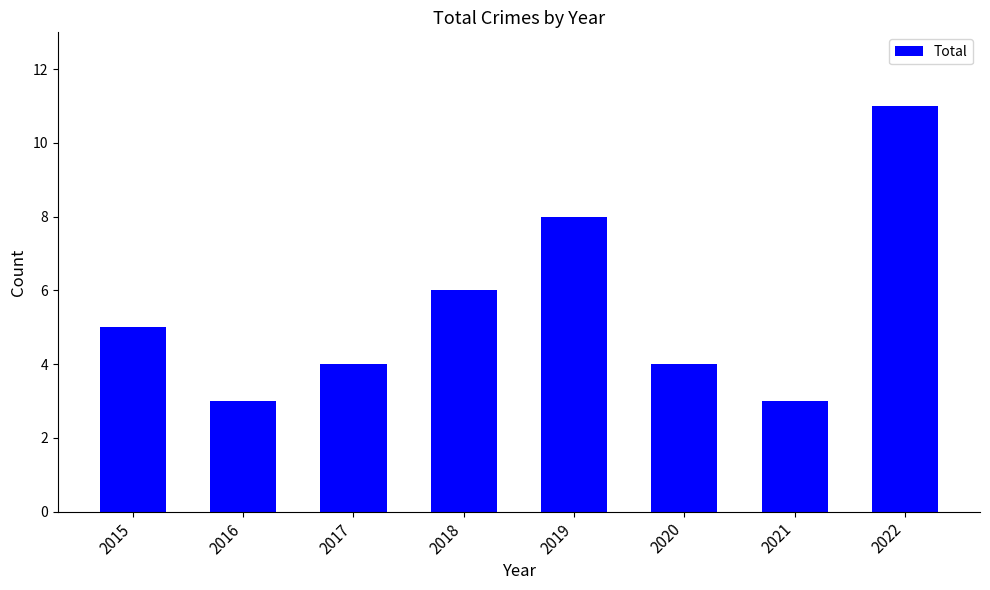

Count the values in the range 4 to 8.

5